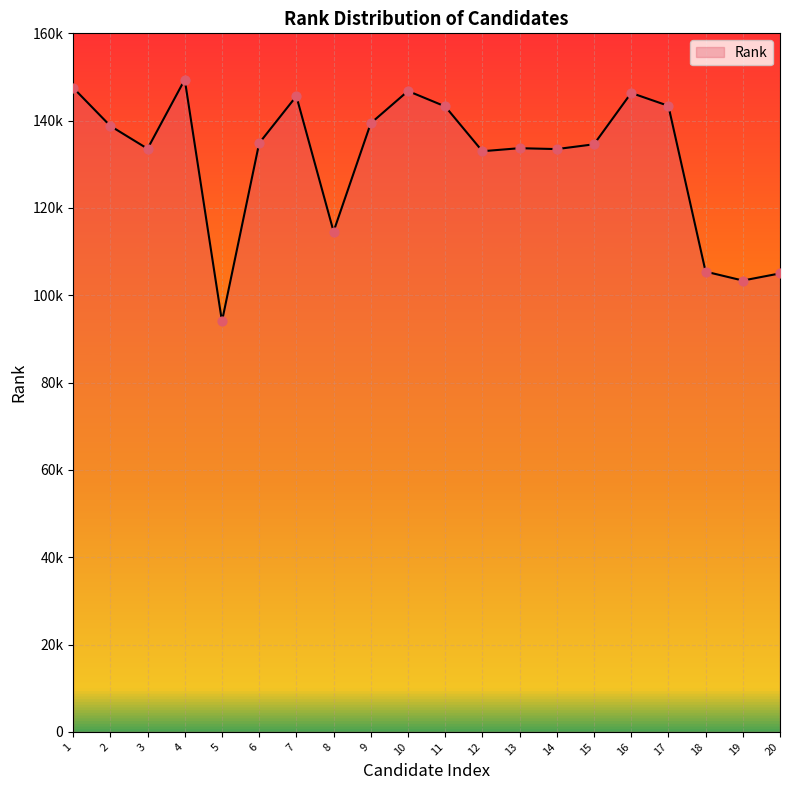

Approximately how many times larger is the value at 14 compared to 10?

0.9